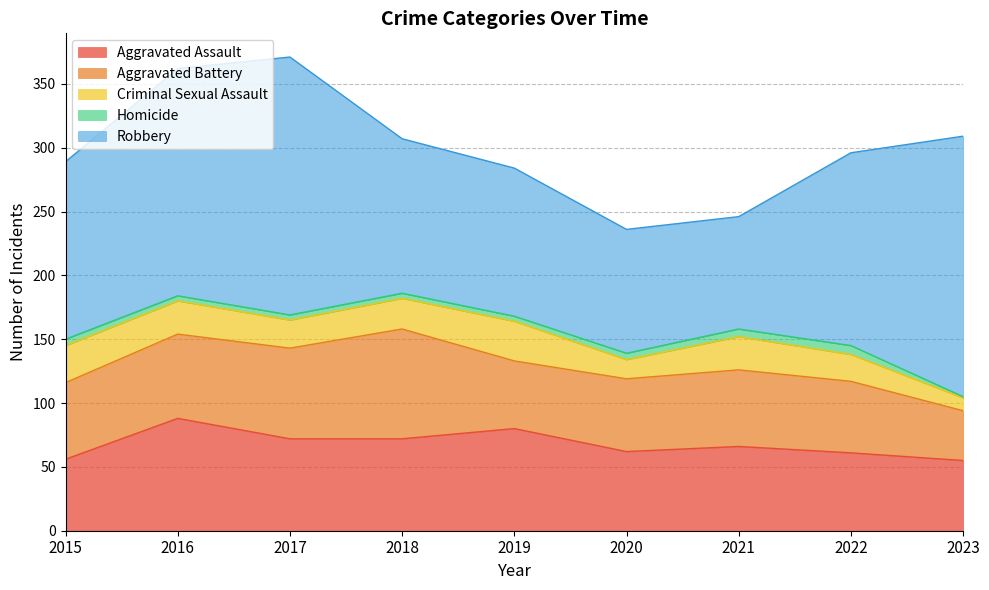

Where is the first local maximum for Aggravated Battery?

2018